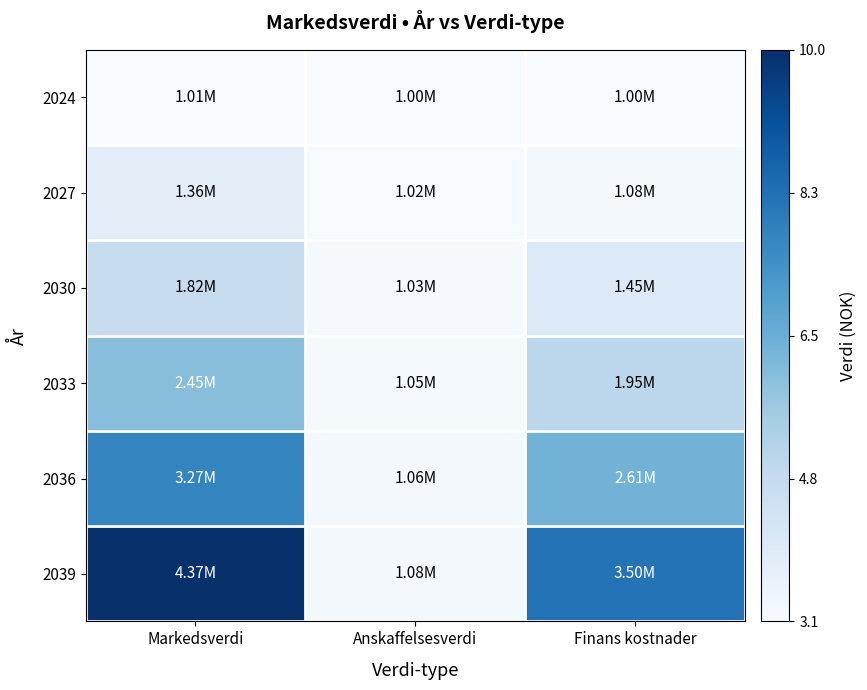

What is the spread (max minus min) of values at Finans kostnader?

5.1